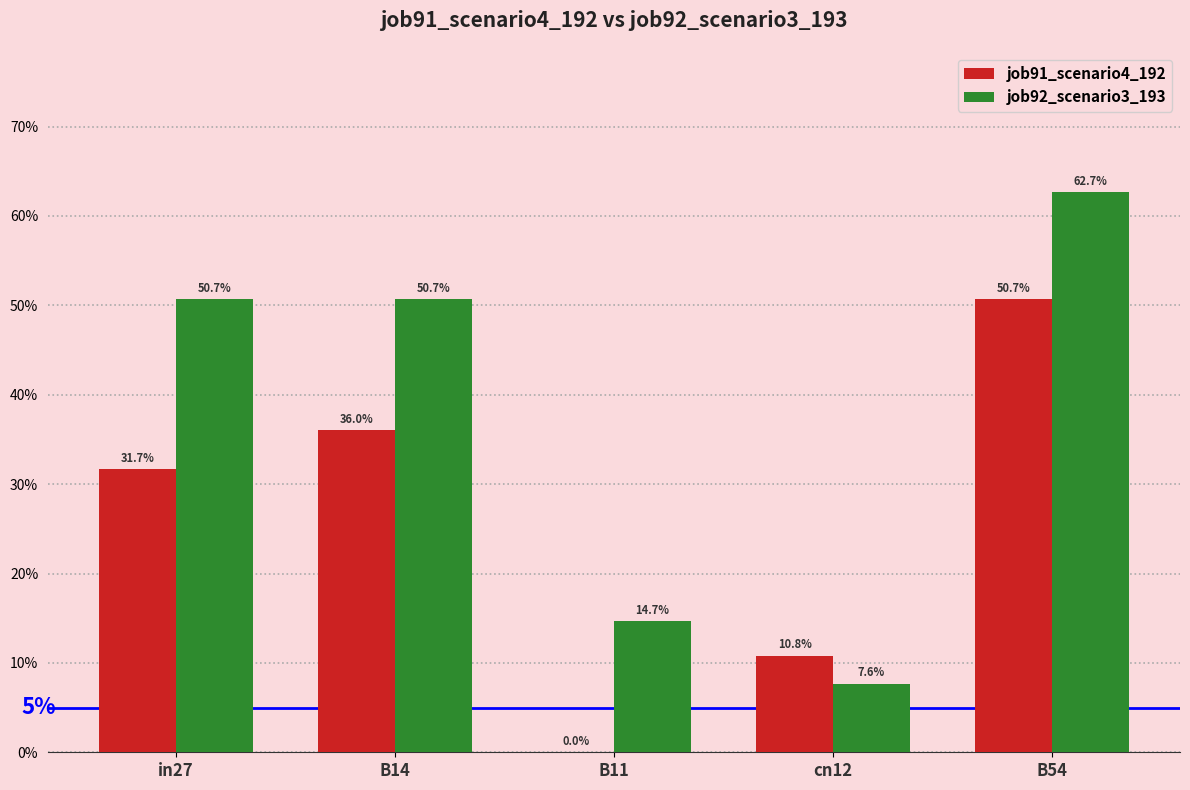

What are all the series names shown in the legend?

job91_scenario4_192, job92_scenario3_193